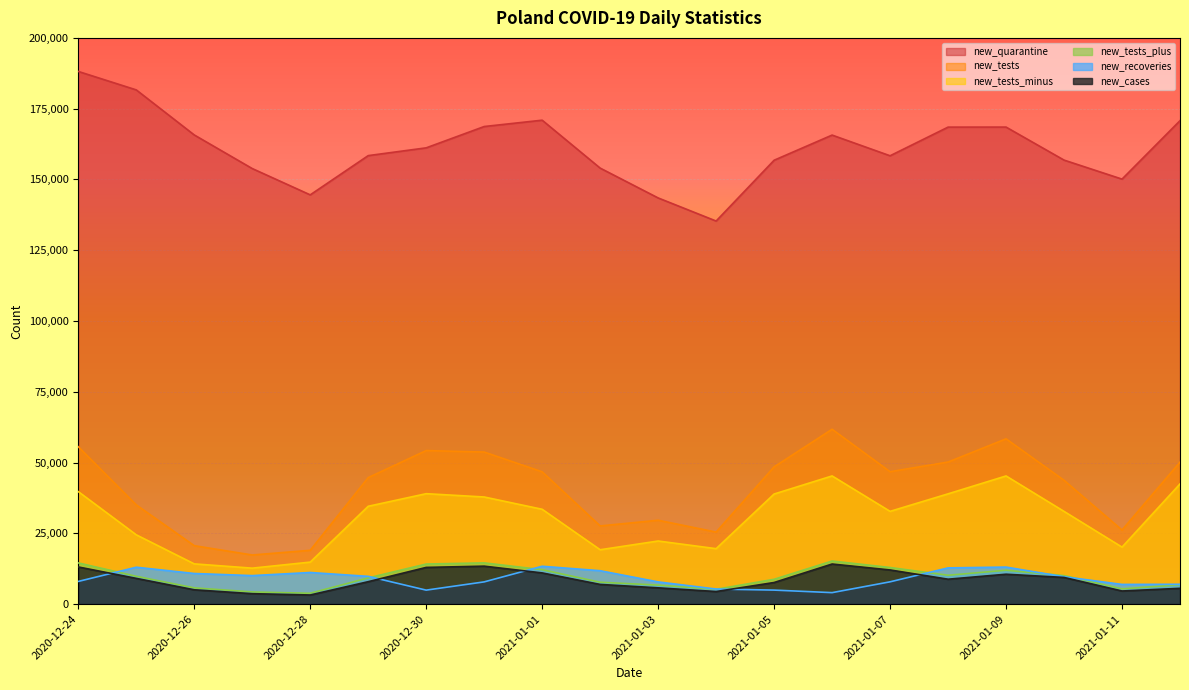

What is the label of the 18th point from the right?

2020-12-26